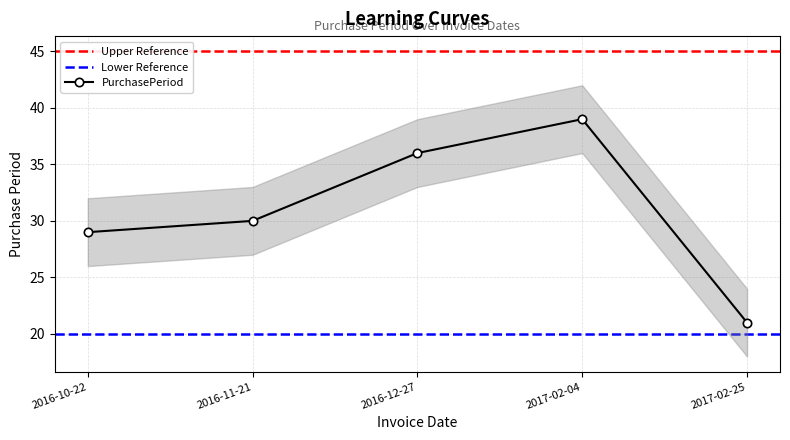

Reading left to right, what are all the values shown in this chart?

29	30	36	39	21